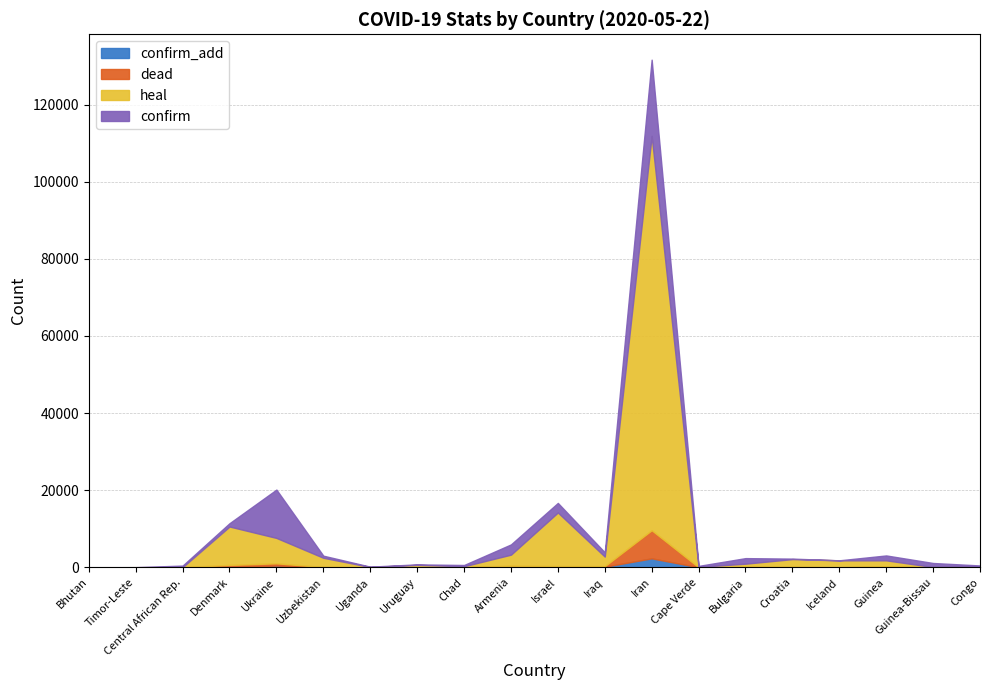

True or false: dead and confirm cross at least once.

False